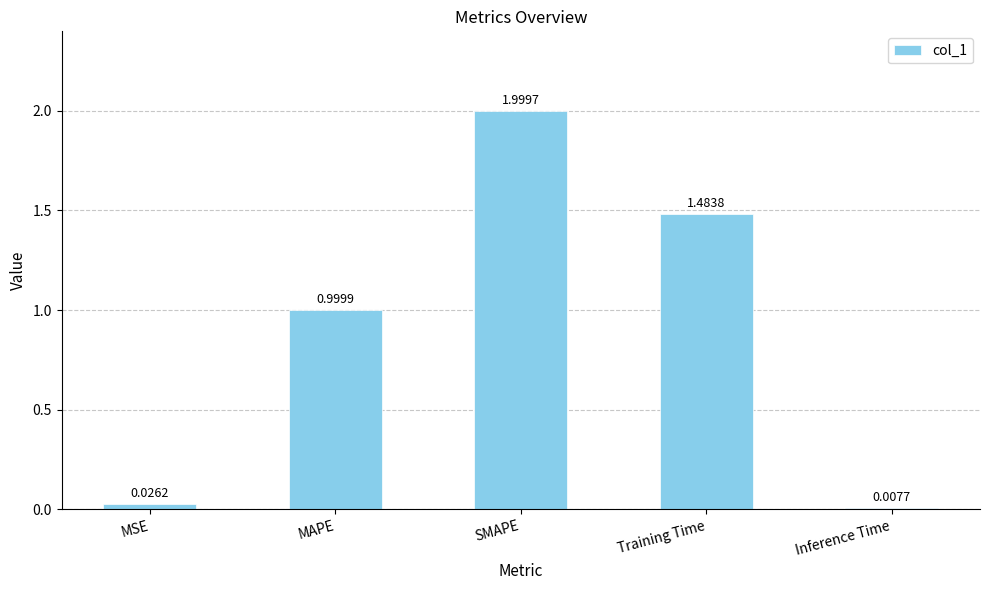

Between MAPE and SMAPE, which is larger?

SMAPE